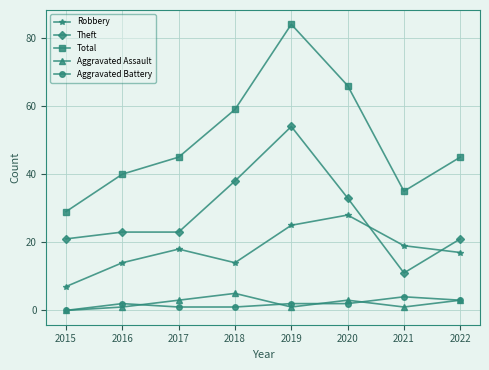

What is the difference between the maximum and second lowest values in the Total series?

49